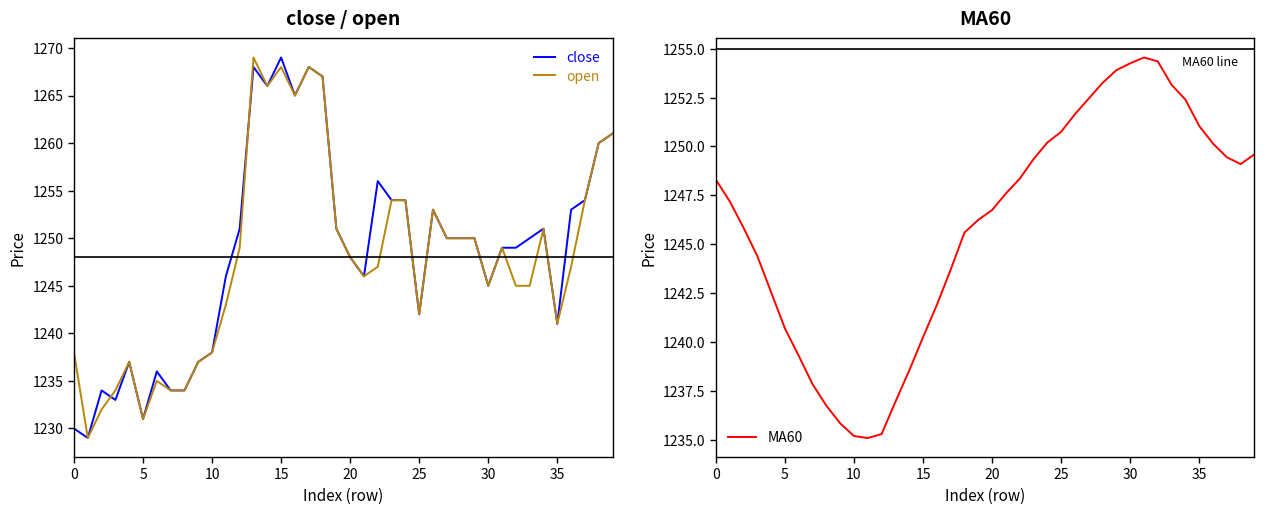

What is the highest value of the close series?

1269